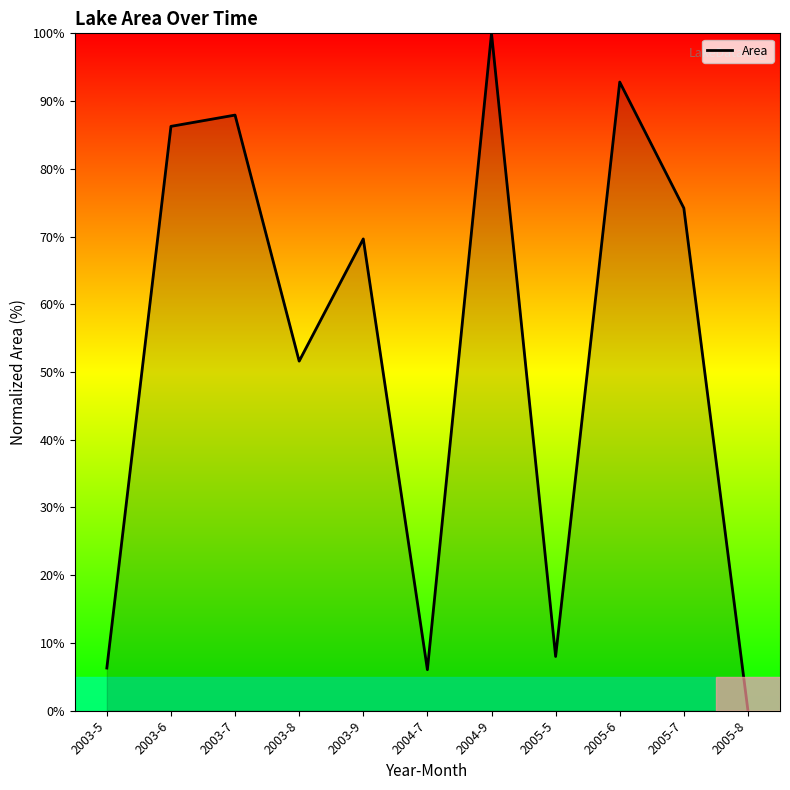

Which has a higher value, 2005-7 or 2005-5?

2005-7